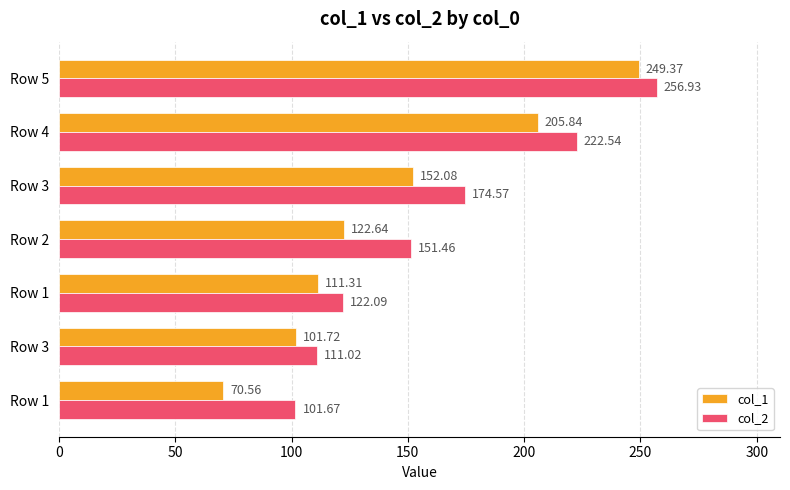

Reading right to left, list all the values displayed in this chart.

col_1: 249.4	205.8	152.1	122.6	111.3	101.7	70.6
col_2: 256.9	222.5	174.6	151.5	122.1	111.0	101.7